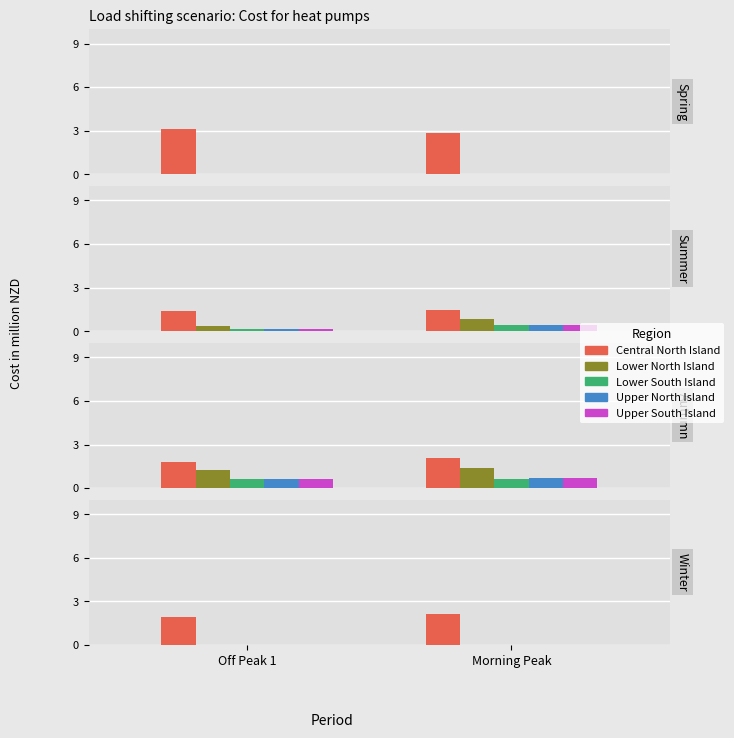

True or false: Central North Island has a value of 2.0 at Off Peak 1.

True